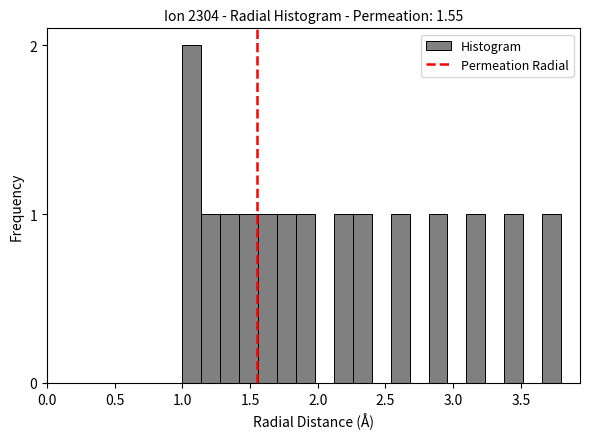

Around what value on the x-axis is the tallest bar? Give the approximate position of its centre, as read against the axis.

1.05